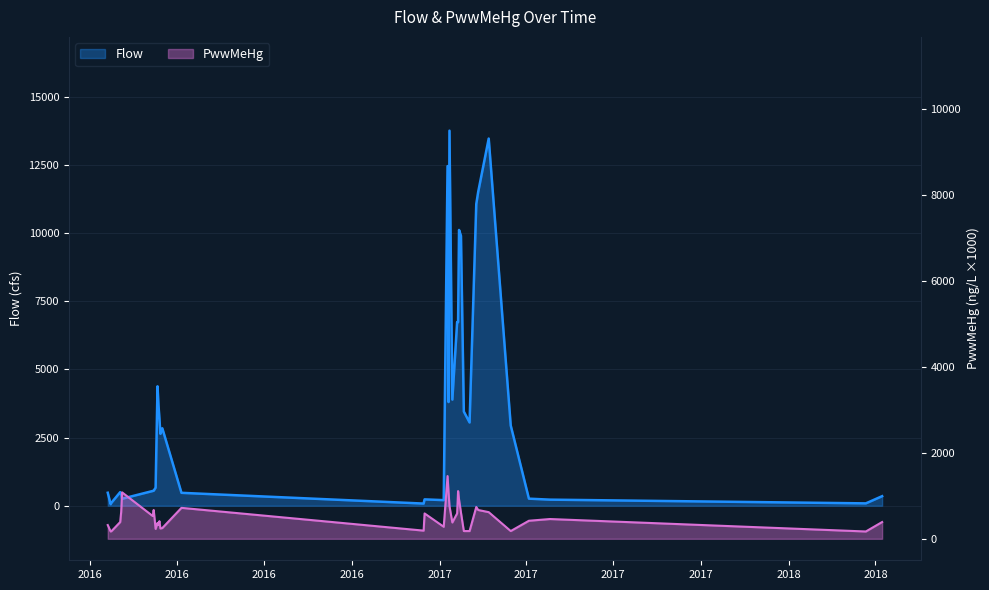

The Flow series shows 6960.1 at 2017-01-14. True or false?

False